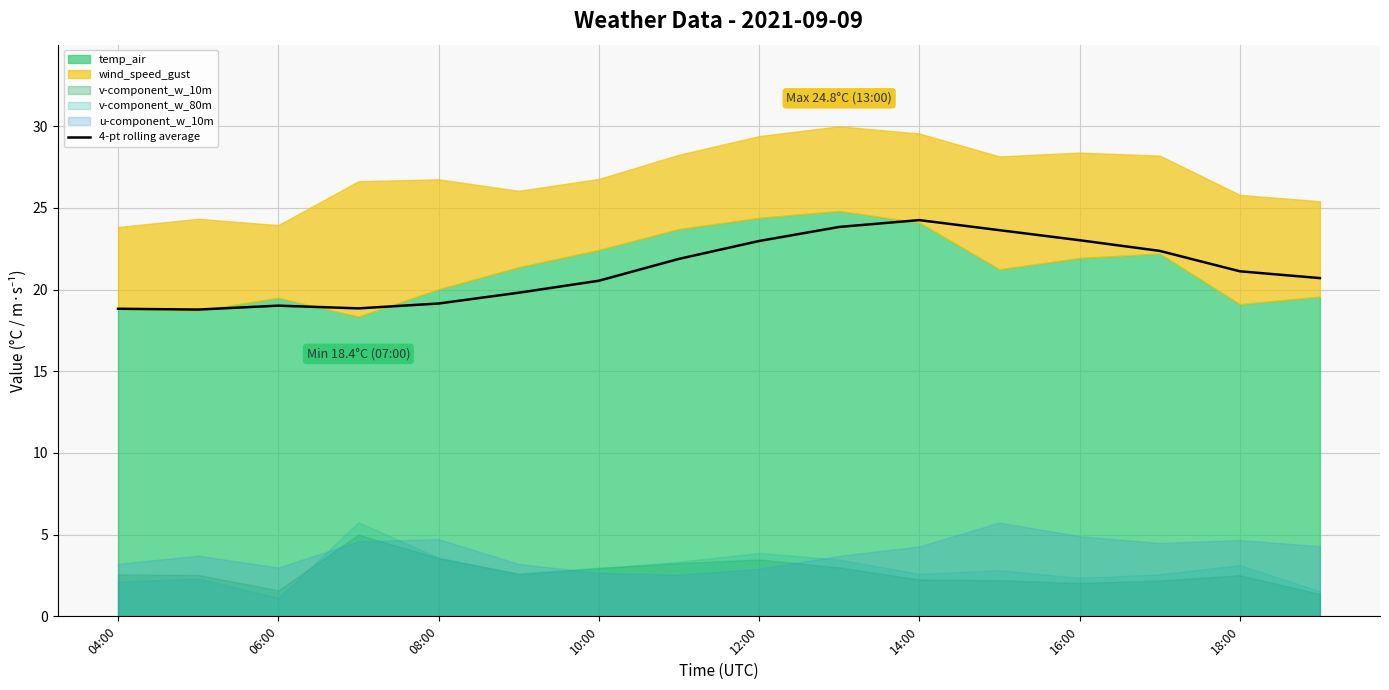

Is it true that 4-pt rolling average equals 31.9 at 14:00?

False